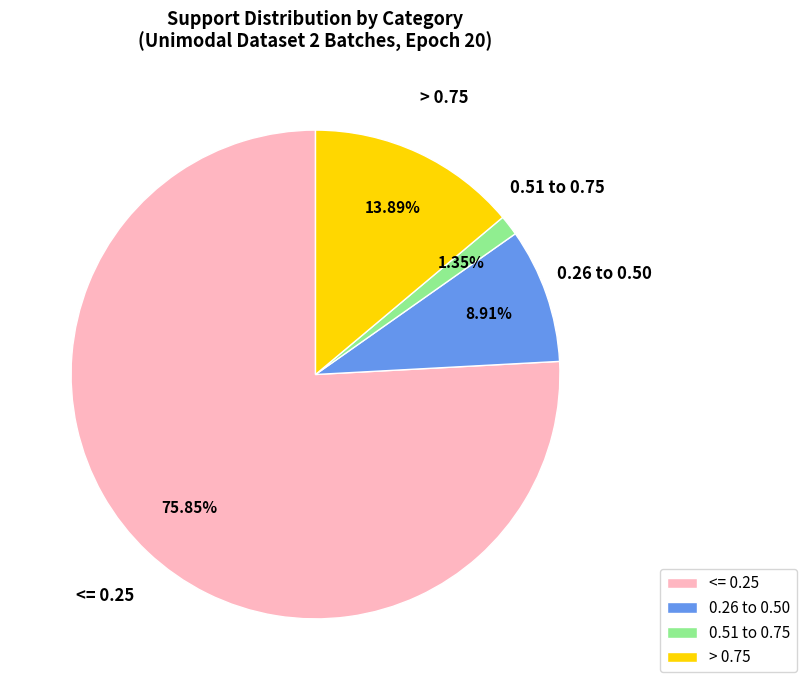

Is there any slice that represents more than half of the pie?

Yes